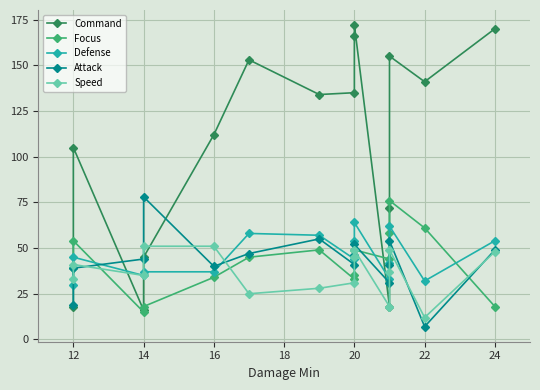

What is the label of the 10th point from the right?

20